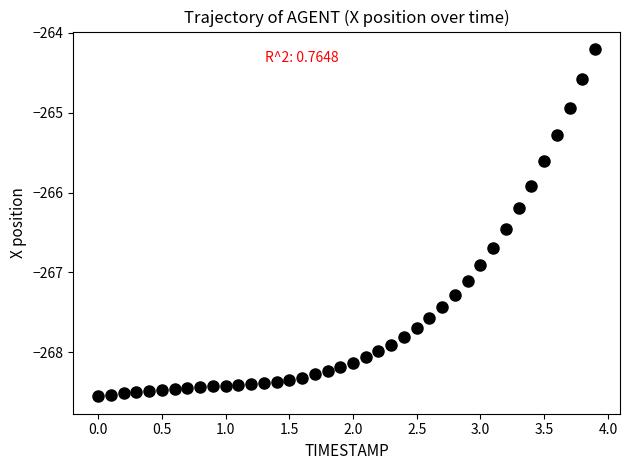

What is the range of X values (max minus min)?

3.9